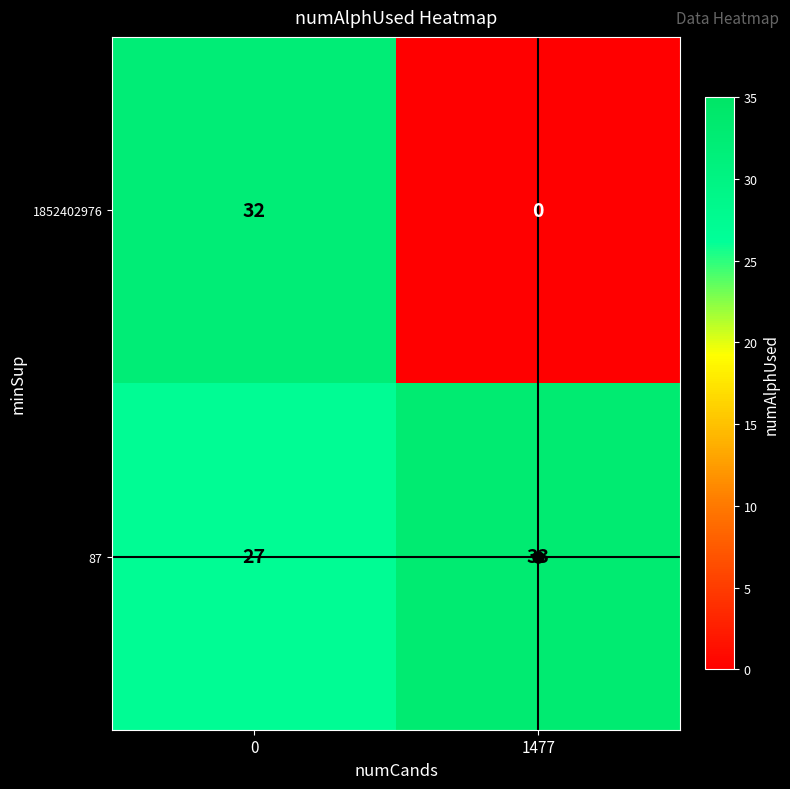

Between 0 and 1477, which series saw the biggest shift?

1852402976